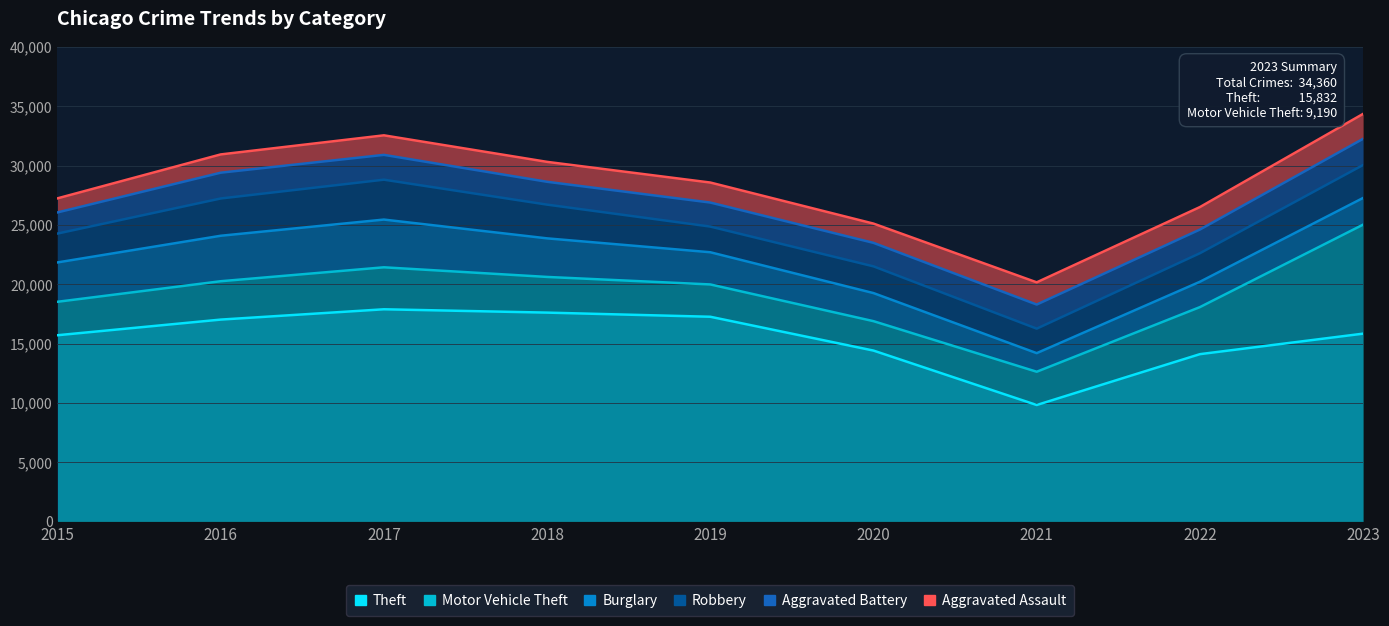

Where is Theft nearest to the value 13851?

2022